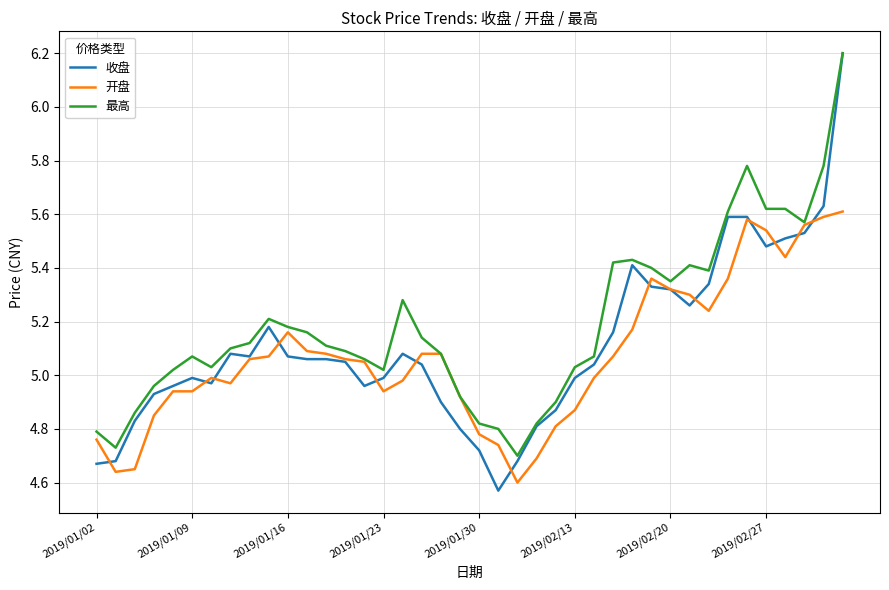

What is the difference between the second highest and minimum values in the 最高 series?

1.1